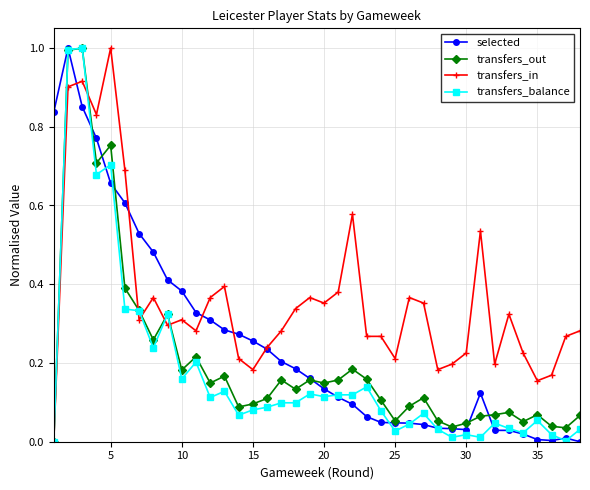

Which series has the largest total across all categories?

transfers_in